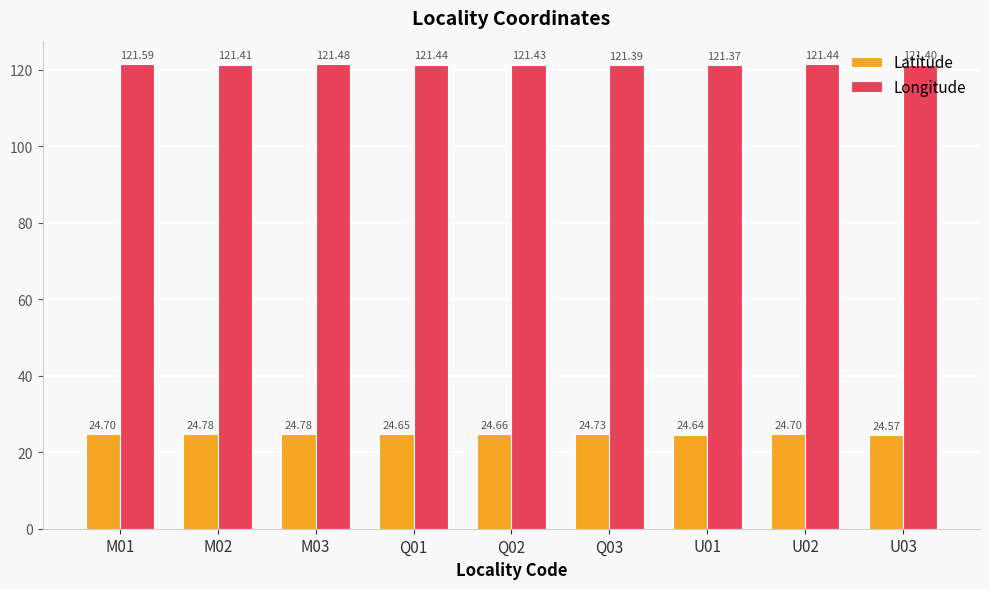

What is the value of the Longitude bar at the 9th from the left?

121.4